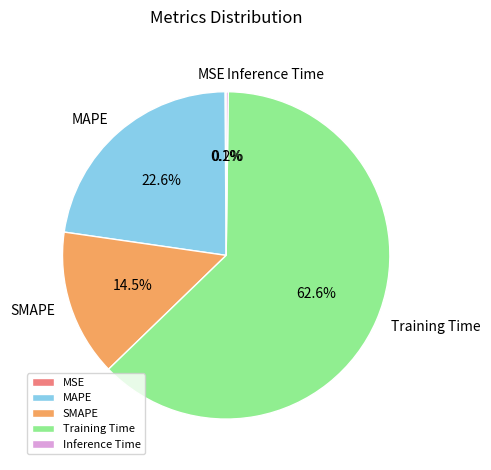

True or false: SMAPE accounts for 7% of the total.

False